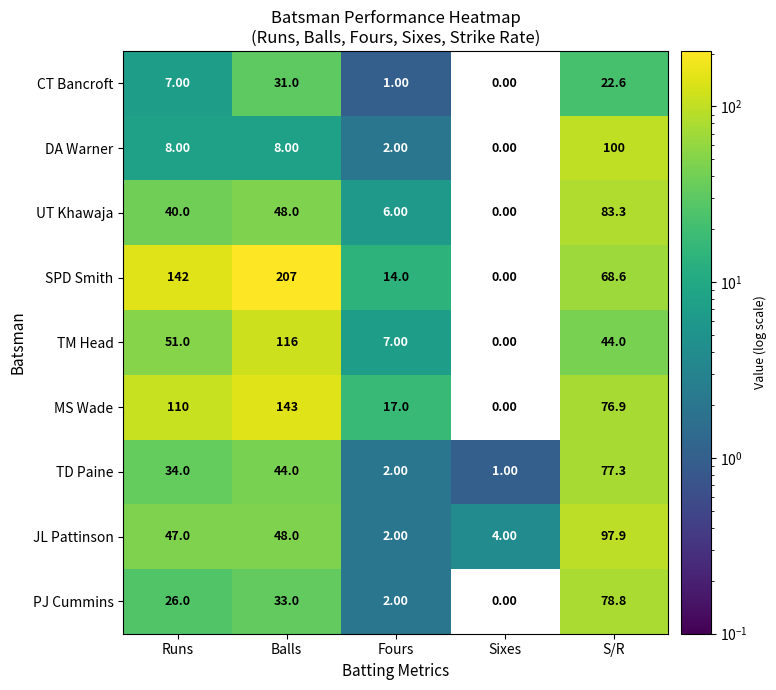

Between Fours and S/R, which series saw the biggest shift?

DA Warner